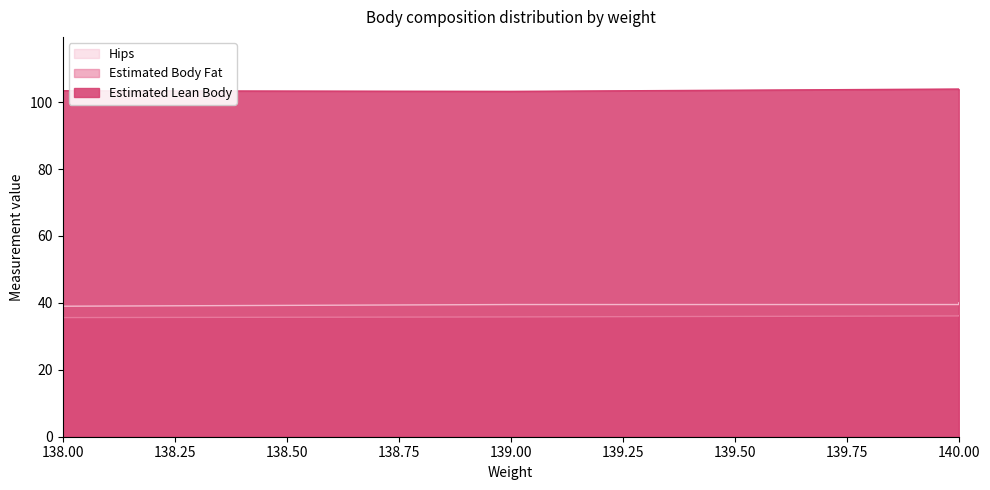

The value of Estimated Lean Body at 139 is 103.2. True or false?

True